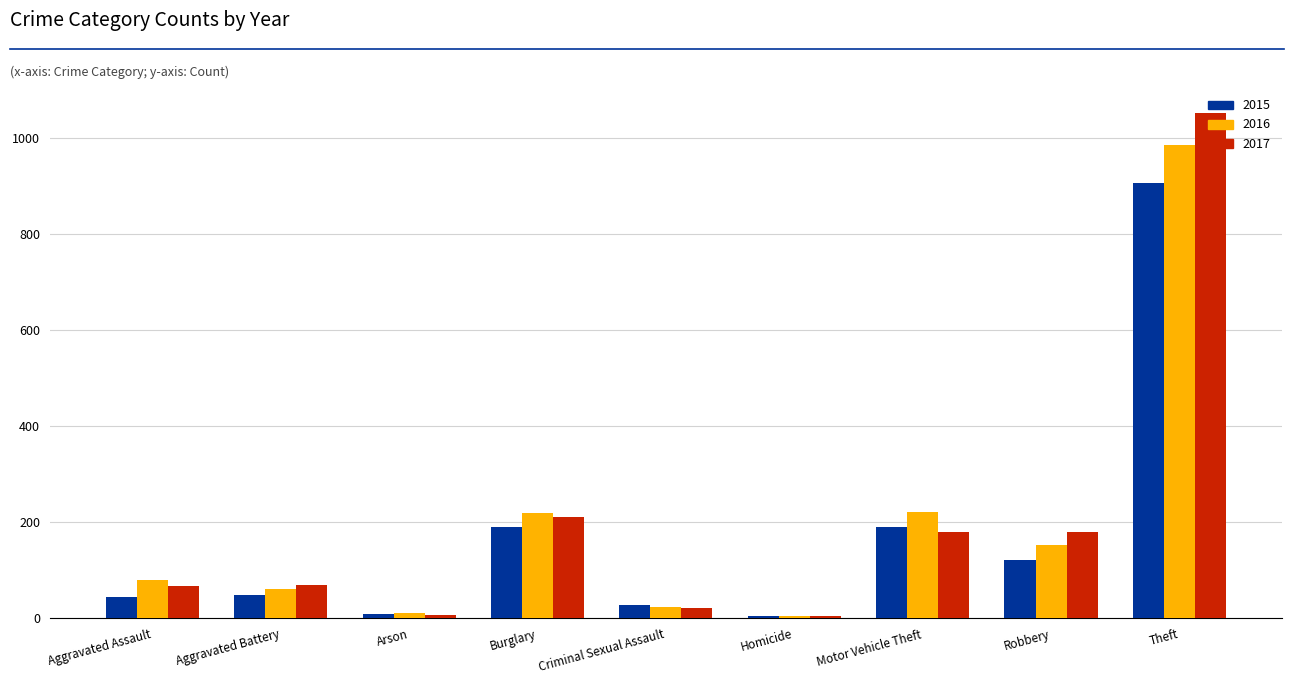

True or false: 2015 has a value of 190 at Motor Vehicle Theft.

True